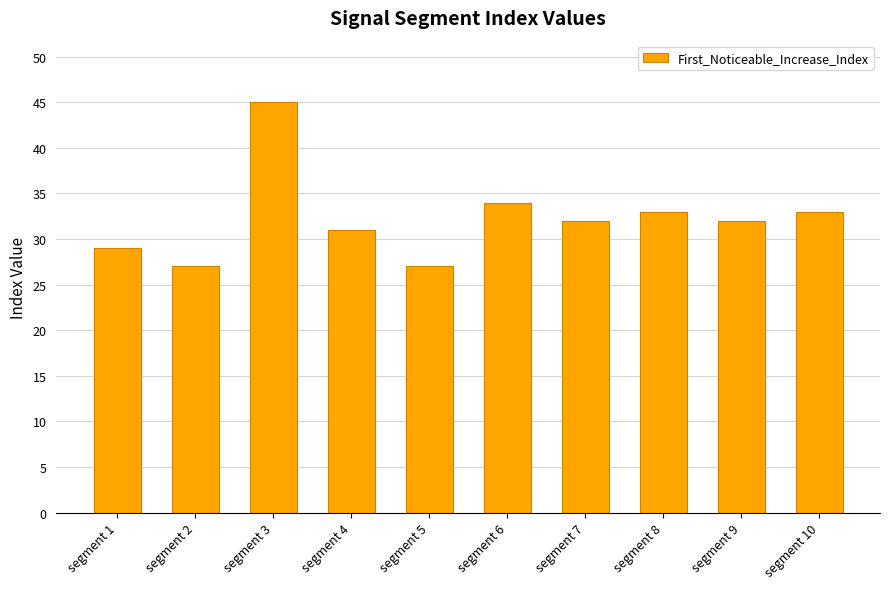

What is the difference between the values at segment 2 and segment 6?

7